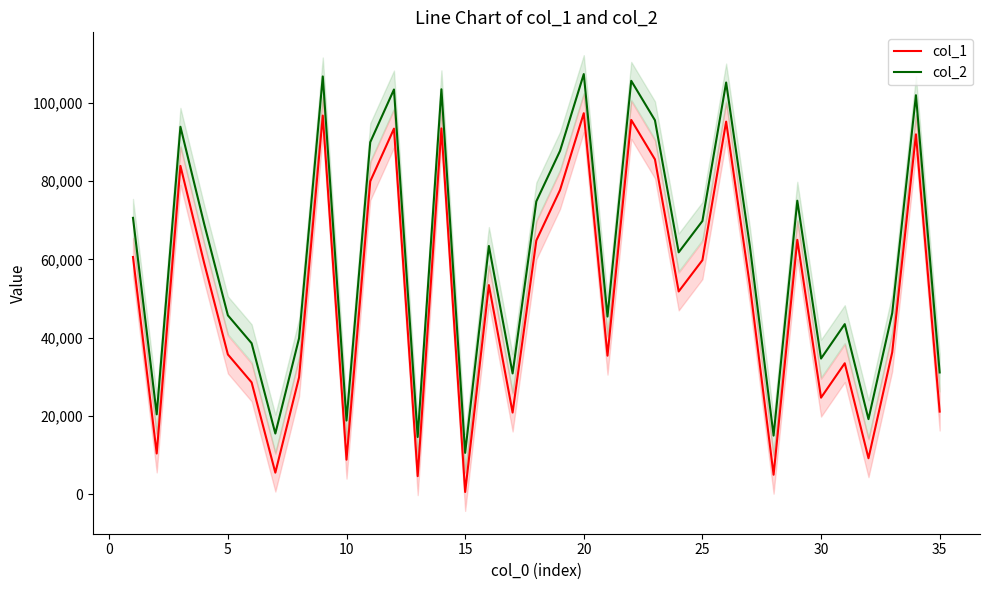

How many interior local peaks does the col_1 series have?

11